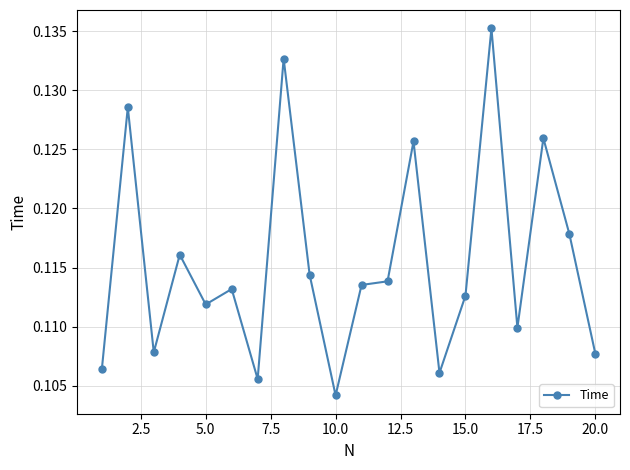

What is the sum of all values?

2.3